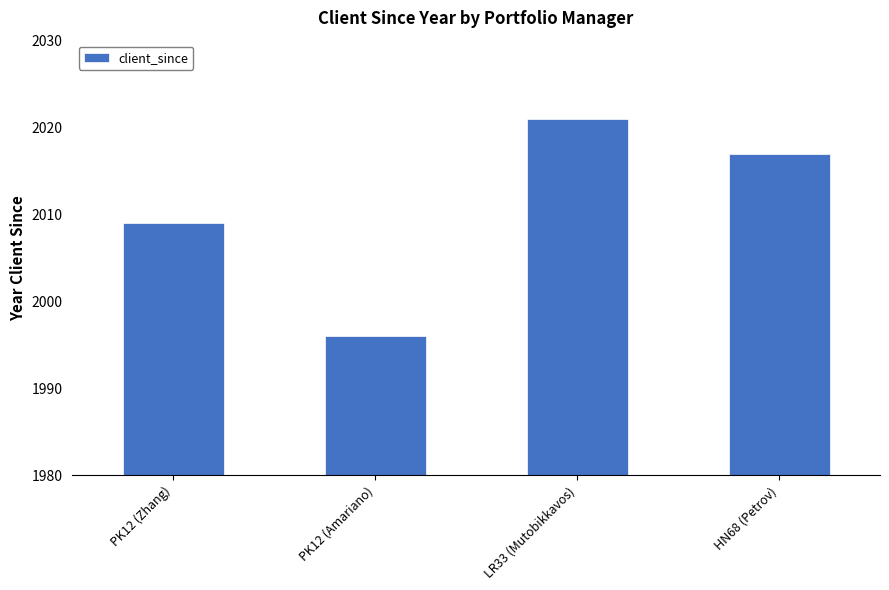

Does the chart contain any negative values?

No